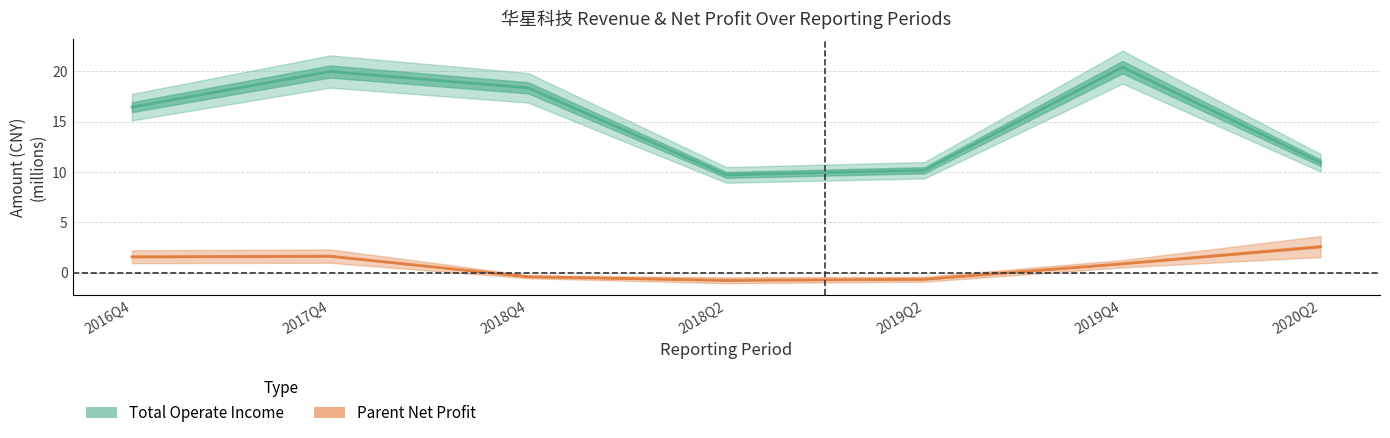

At 2018Q4, list the series in order from smallest to largest.

PARENT_NETPROFIT, TOTAL_OPERATE_INCOME